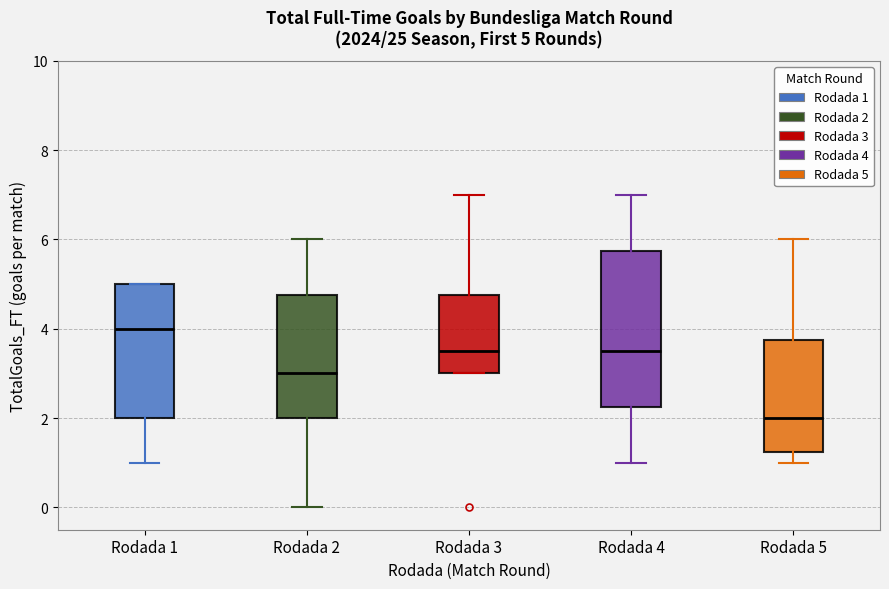

Which box's median line is the lowest?

Rodada 5